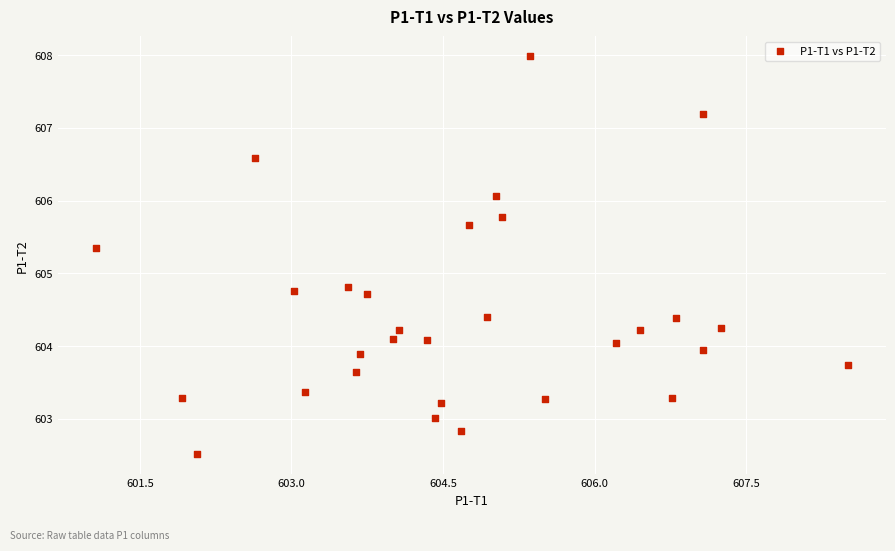

What is the range of X values (max minus min)?

7.4